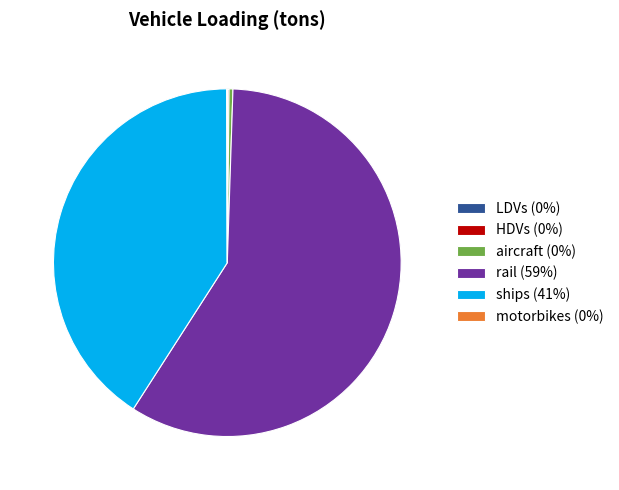

Do aircraft (0%) and rail (59%) together represent more than half of the pie?

Yes